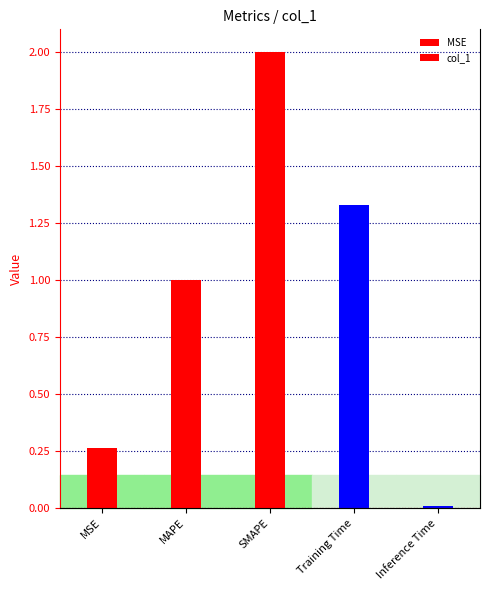

What is the value of the 4th bar from the left?

1.3